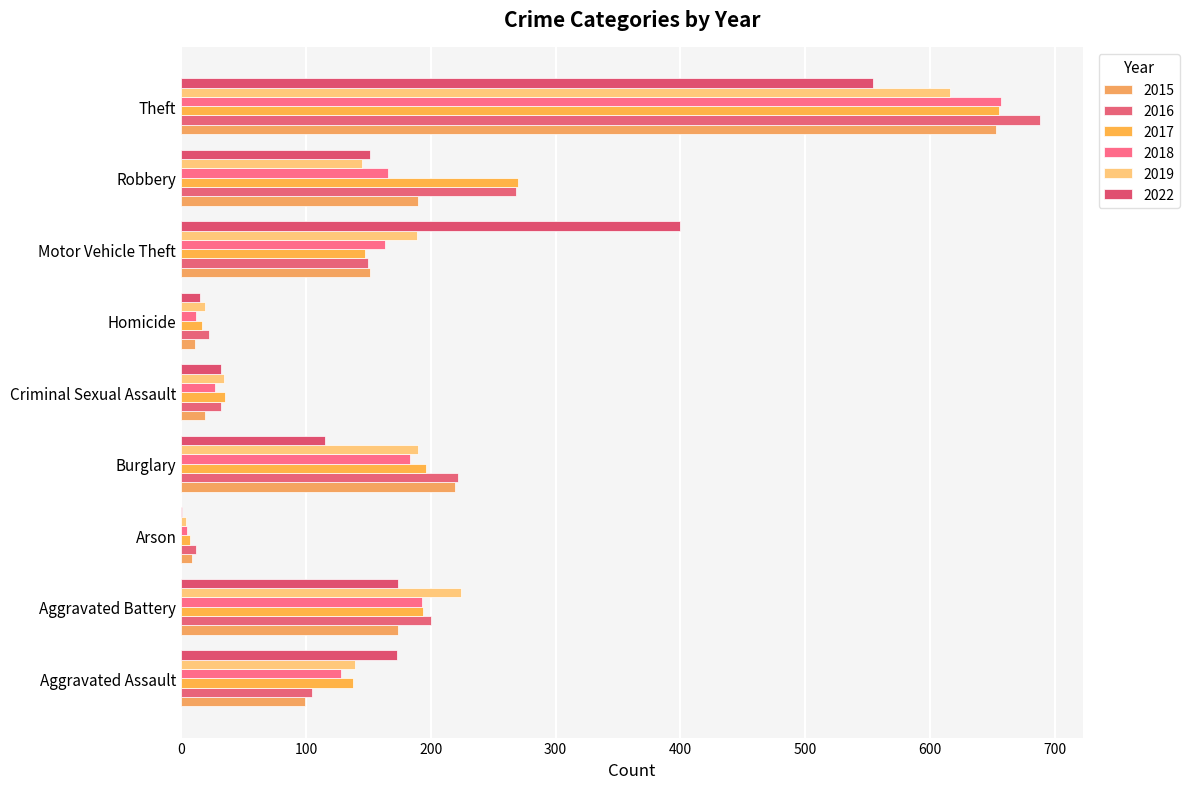

How many distinct data groups are displayed?

6